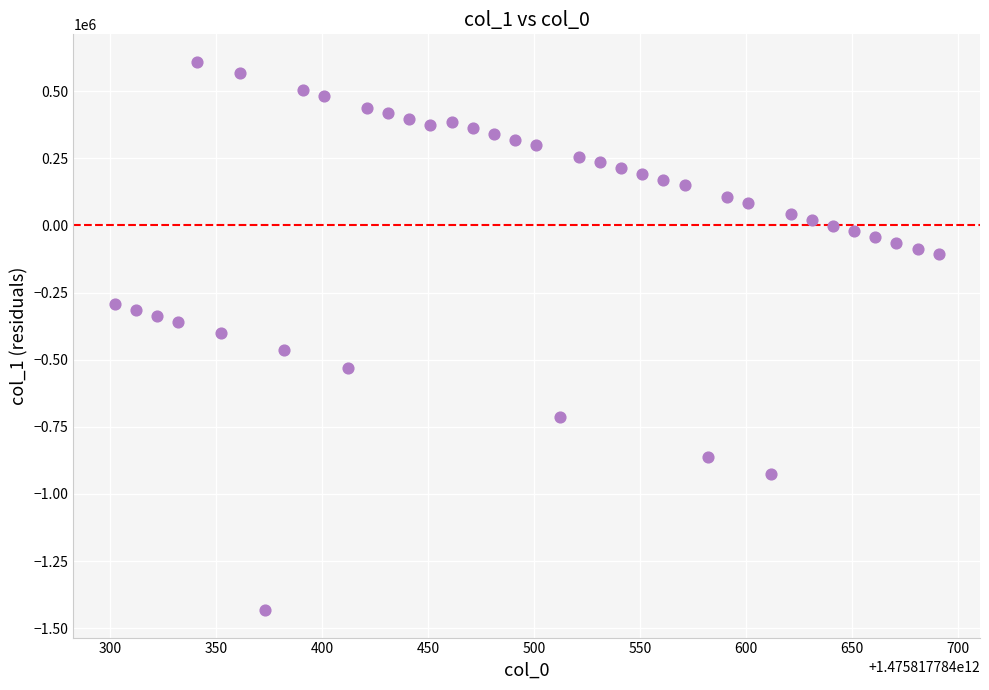

What is the range of Y values (max minus min)?

2042262